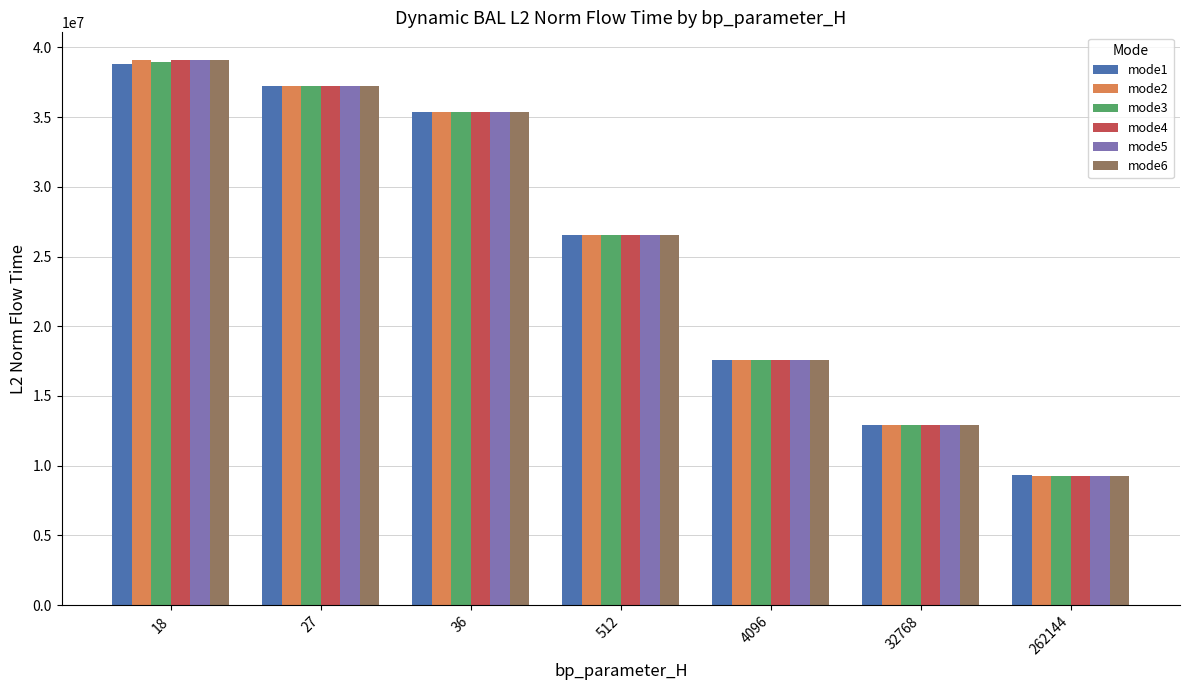

What is the total value across all series at 36?

212240161.9